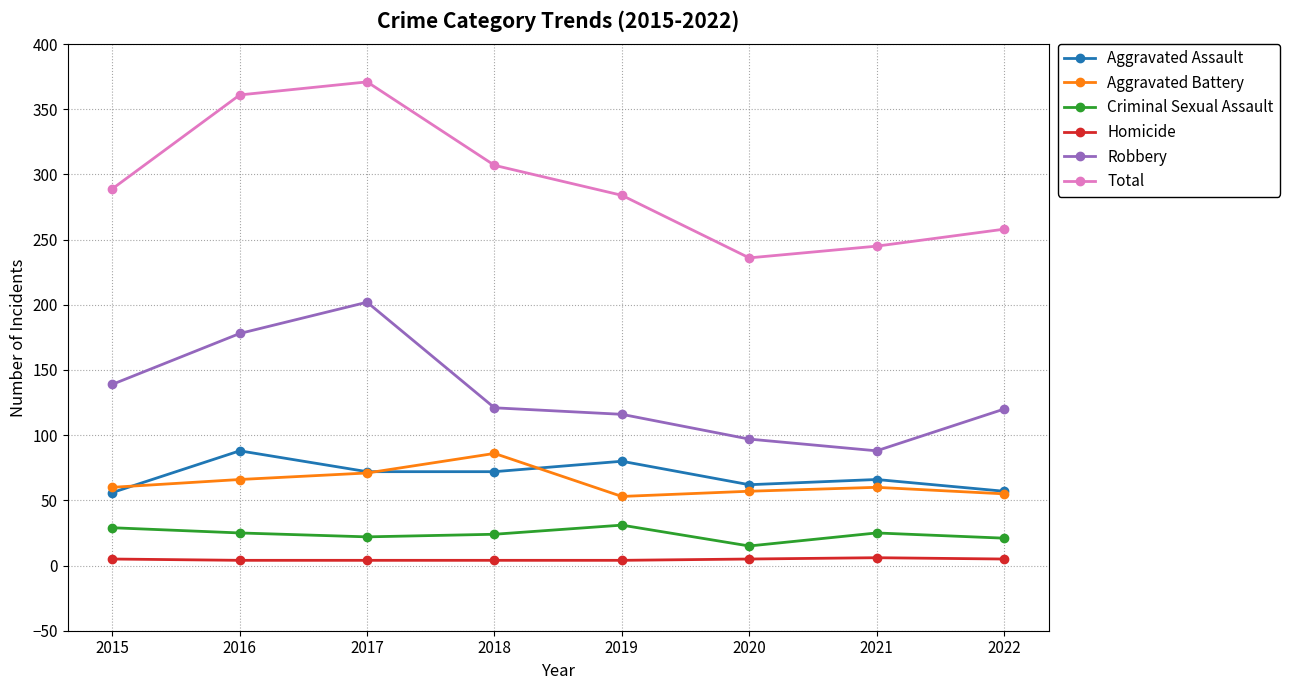

How many lines are shown in the chart?

6